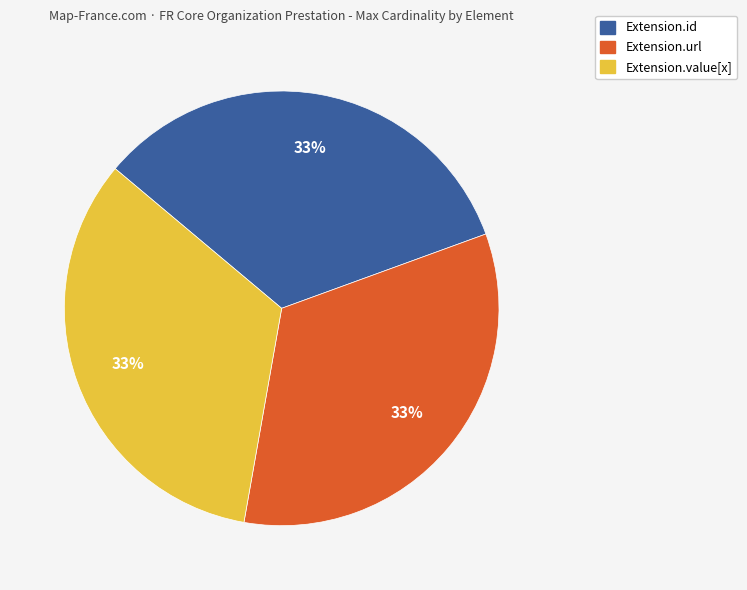

To the nearest percent, what is the average slice percentage?

33%